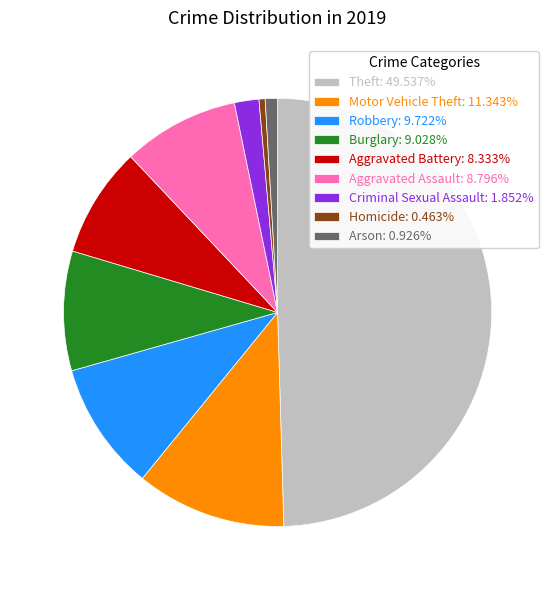

How many slices are in this pie chart?

9